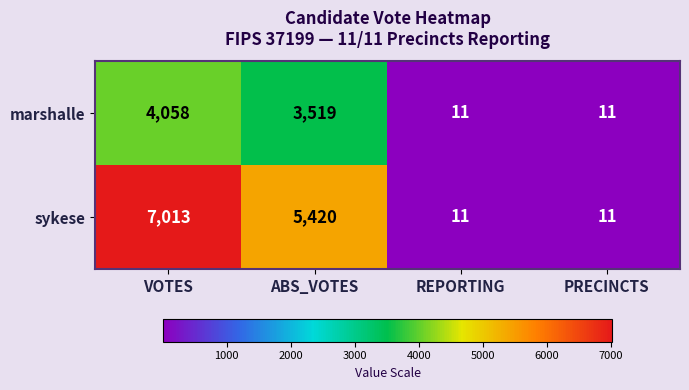

The sykese series shows 5420 at ABS_VOTES. True or false?

True